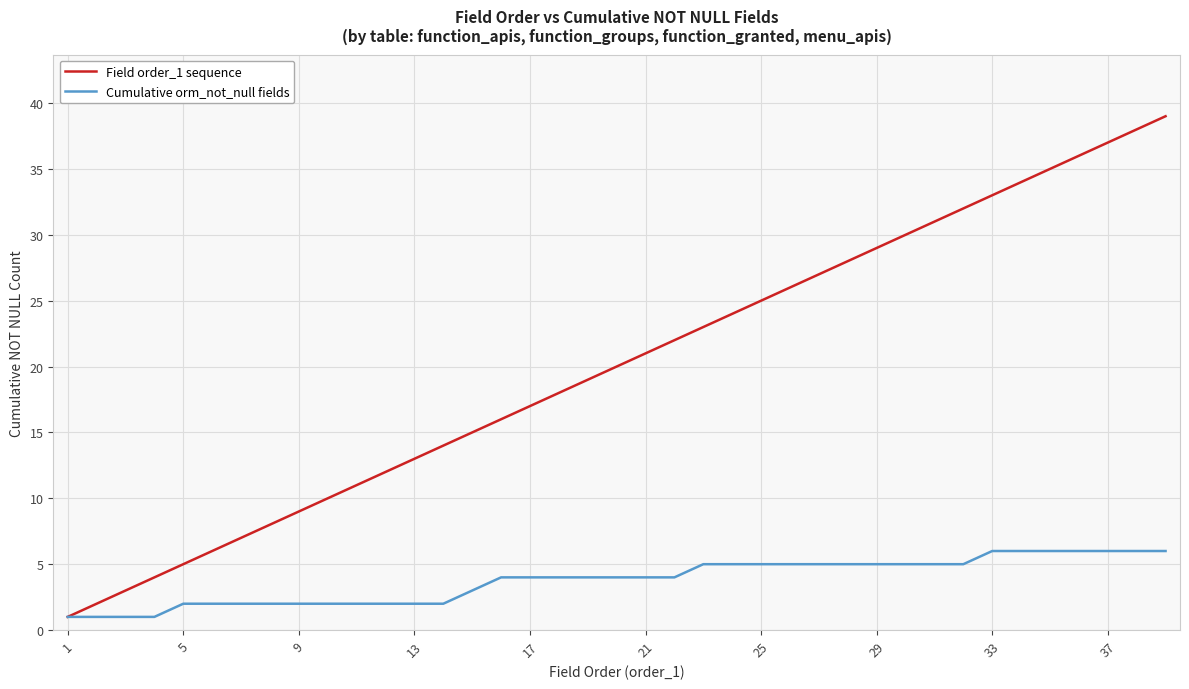

Rank the series by their maximum value, from lowest to highest.

Cumulative orm_not_null fields, Field order_1 sequence